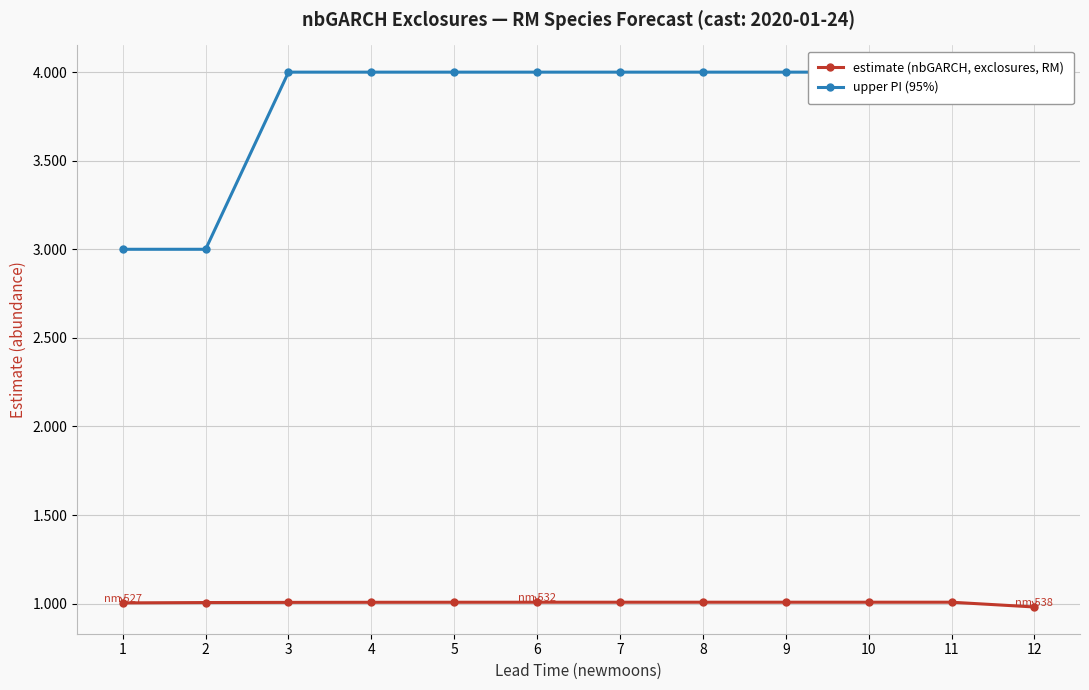

What is the value of the estimate (nbGARCH, exclosures, RM) point at the 11th from the left?

1.0